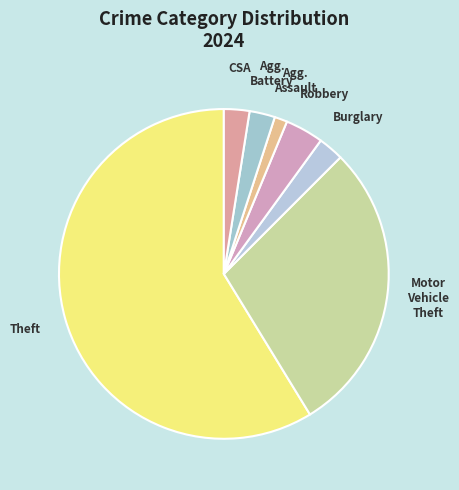

What is the largest slice in the pie chart?

Theft